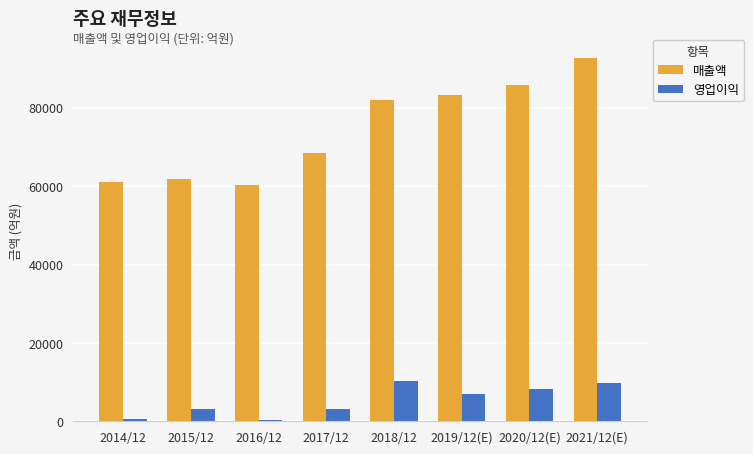

Which series has the widest spread of values?

매출액